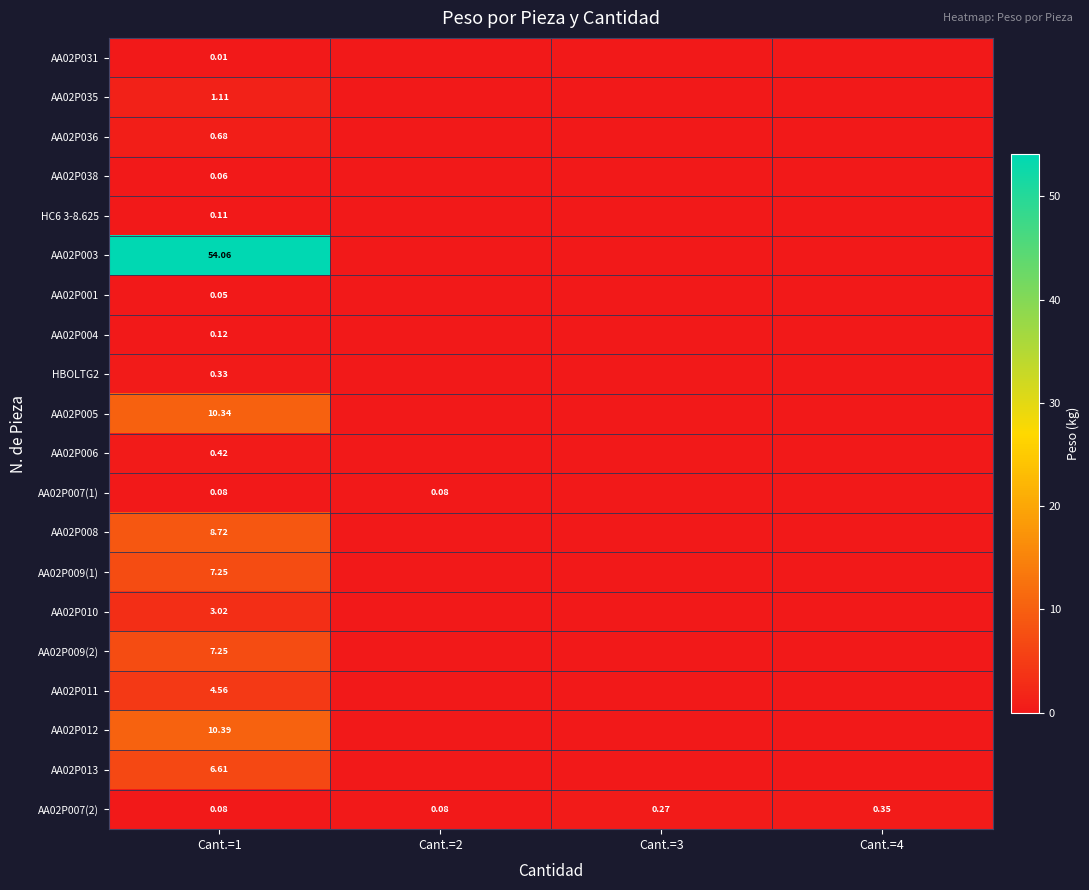

True or false: HC6 3-8.625 has a value of 0.0 at Cant.=2.

True